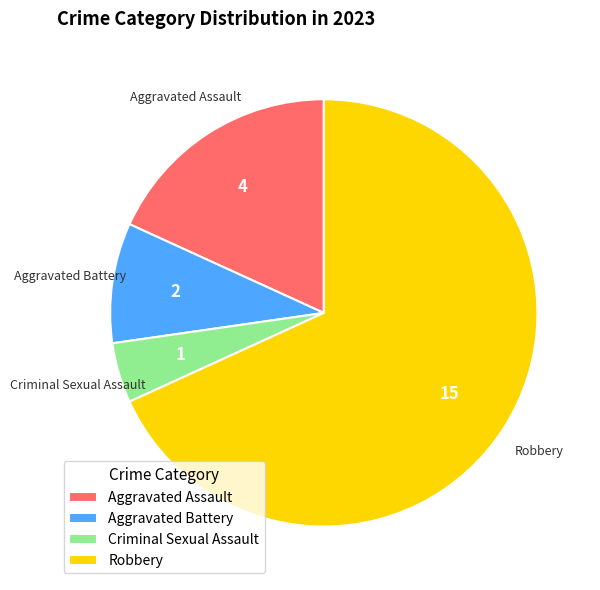

Is the sum of Aggravated Assault and Criminal Sexual Assault greater than half?

No